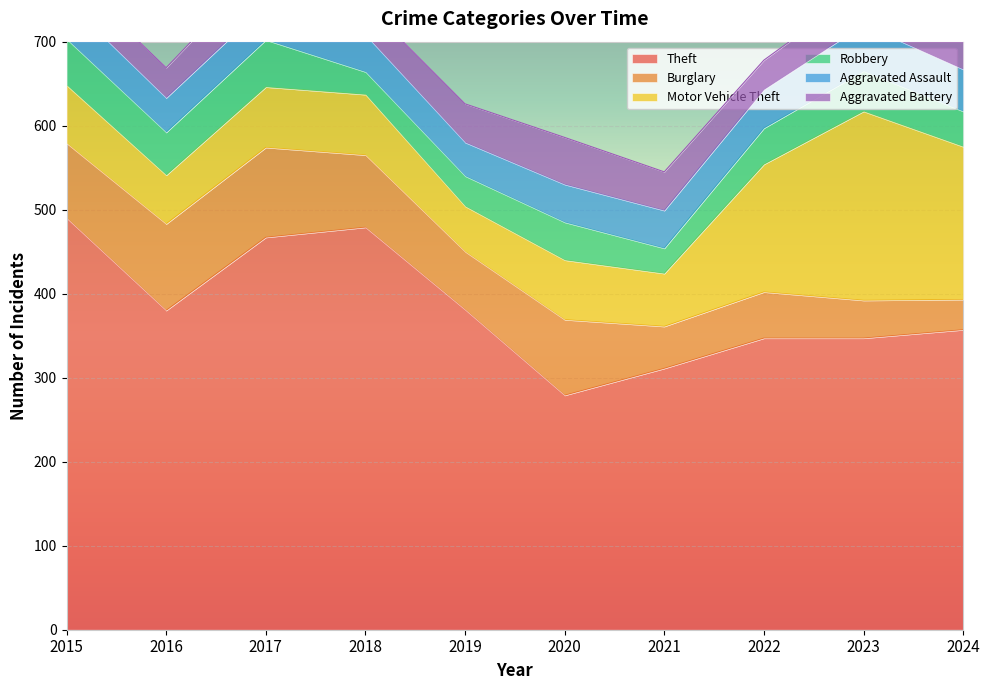

What is the sum of all Robbery values?

433